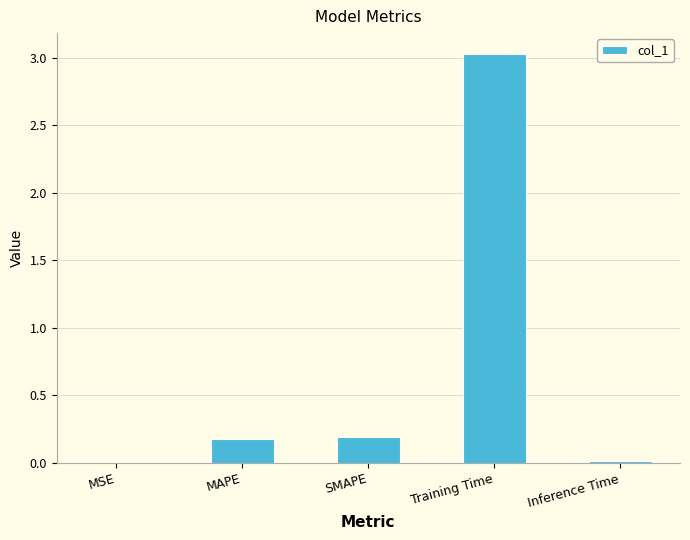

What is the maximum value shown in the chart?

3.0